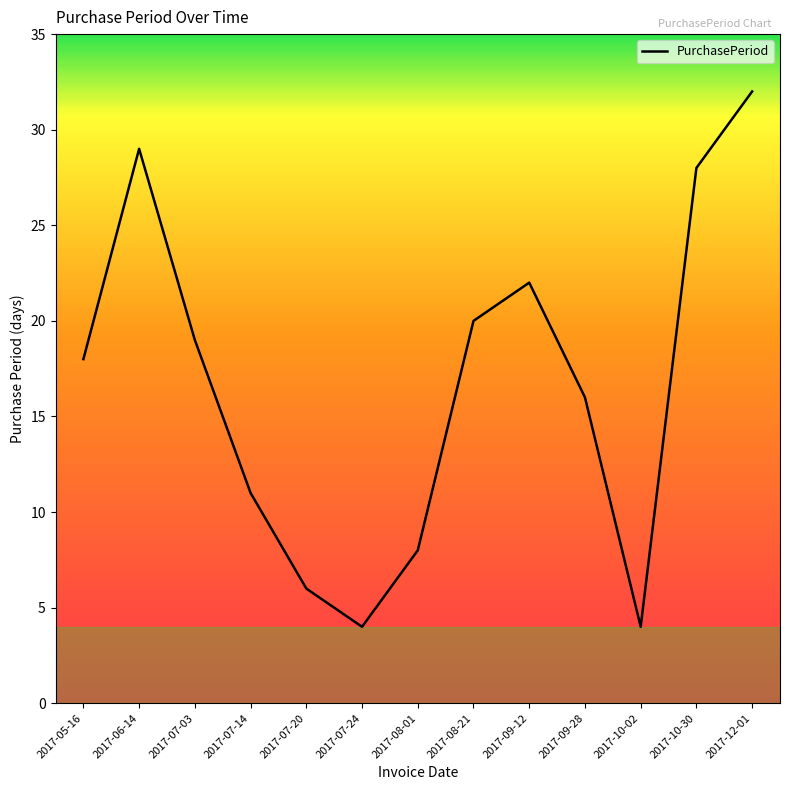

What is the maximum value shown in the chart?

32